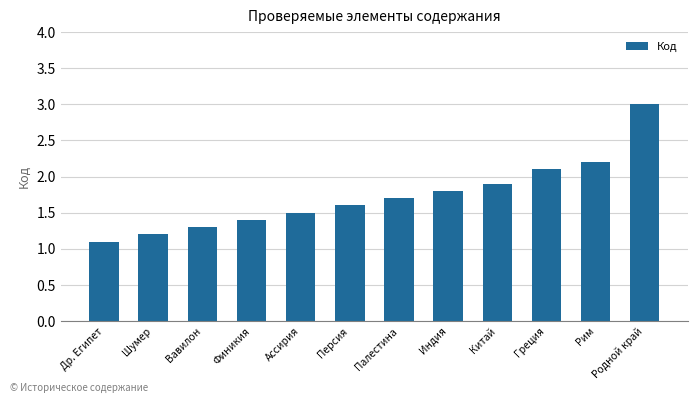

Reading left to right, what are all the values shown in this chart?

Др. Египет=1.1	Шумер=1.2	Вавилон=1.3	Финикия=1.4	Ассирия=1.5	Персия=1.6	Палестина=1.7	Индия=1.8	Китай=1.9	Греция=2.1	Рим=2.2	Родной край=3.0